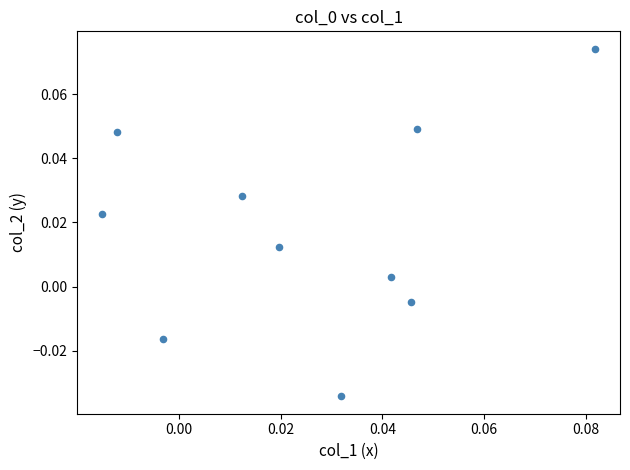

How many data points are displayed?

10